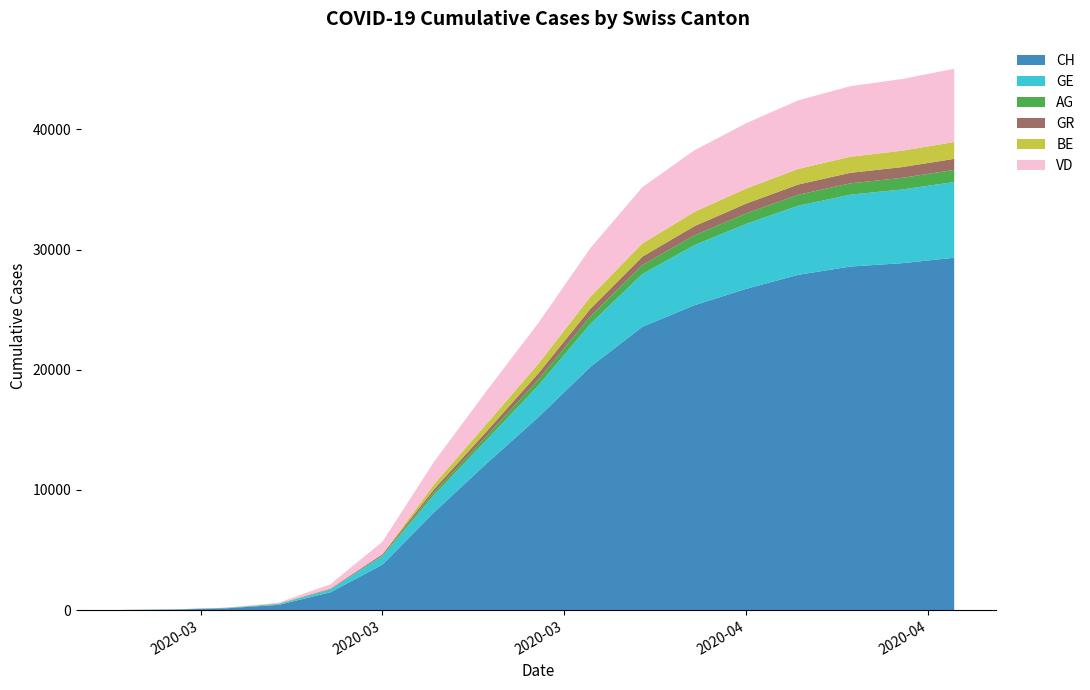

Reading left to right, transcribe all the data shown in this chart.

CH: 5	38	144	429	1478	3781	8169	12183	16058	20236	23574	25364	26736	27900	28587	28868	29322
GE: 1	9	20	59	224	701	1445	1959	2638	3582	4391	5004	5409	5749	5986	6134	6303
AG: 1	4	11	15	30	69	223	318	485	631	747	811	869	913	936	969	1006
GR: 2	6	14	18	53	101	258	393	519	622	697	766	818	852	878	896	919
BE: 0	2	0	34	0	0	418	624	798	1003	1097	1190	1248	1300	1339	1362	1400
VD: 0	2	6	51	370	1040	1875	2740	3395	4052	4682	5124	5441	5709	5871	5966	6101